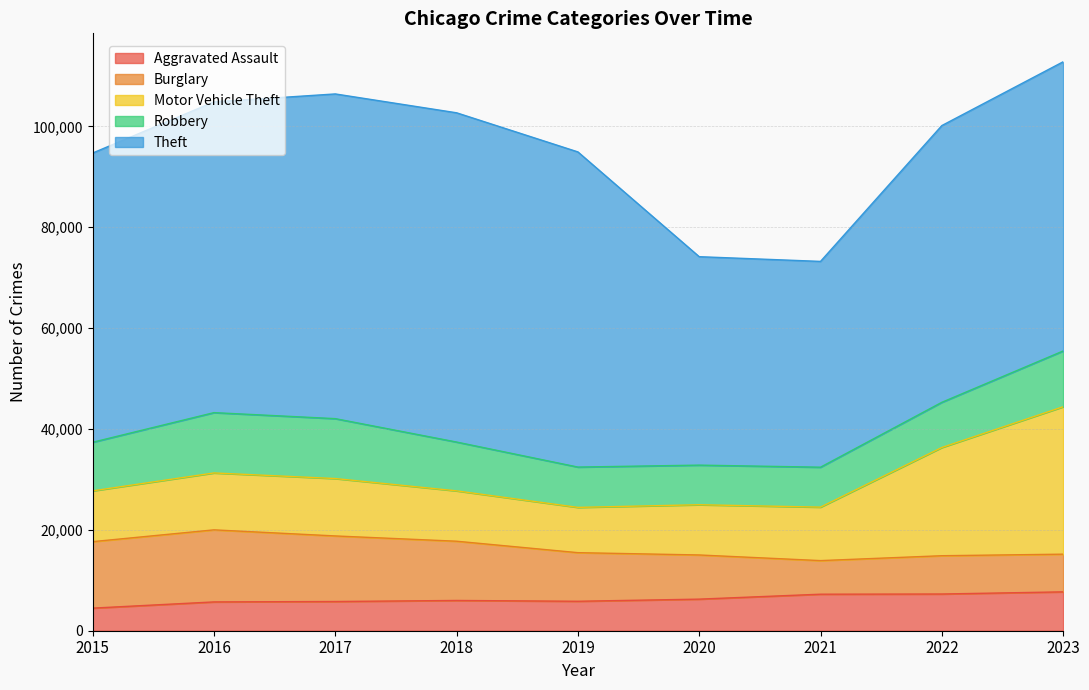

True or false: Motor Vehicle Theft has a value of 29231 at 2023.

True